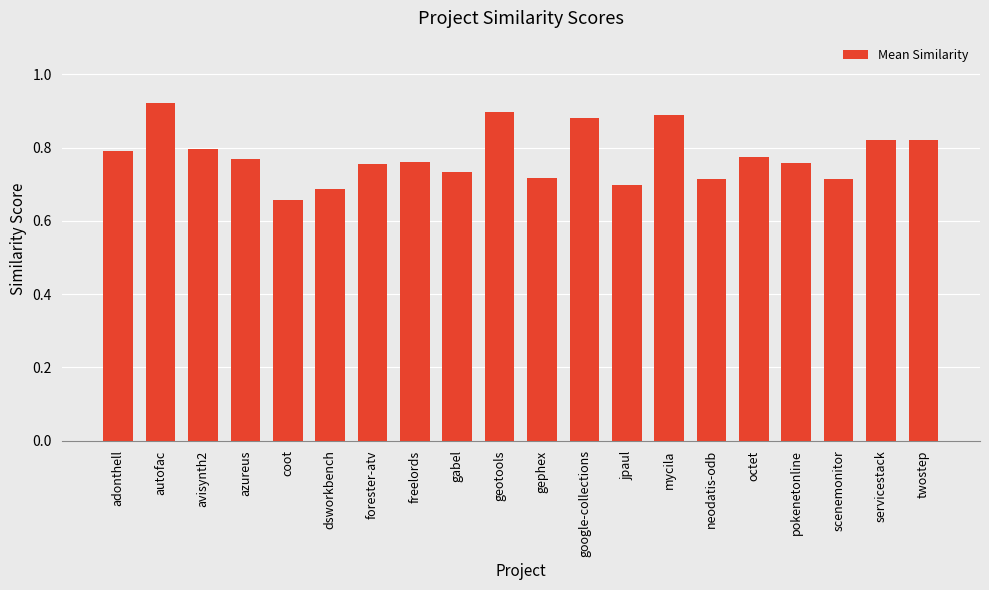

Between coot and adonthell, which is larger?

adonthell